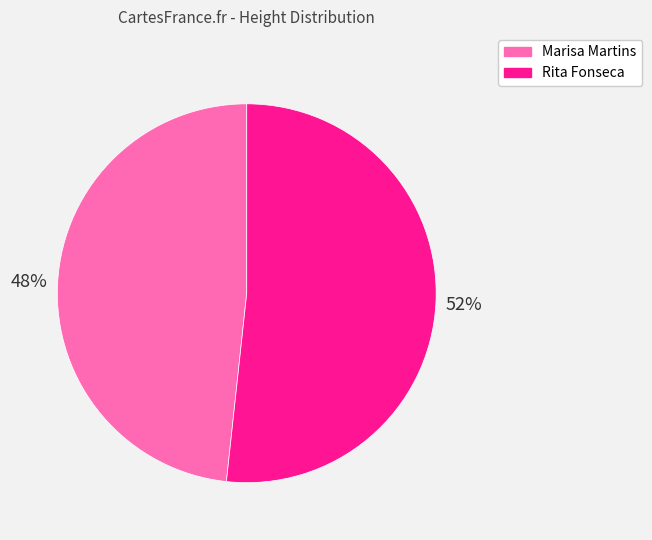

Is the sum of Marisa Martins and Rita Fonseca greater than half?

Yes